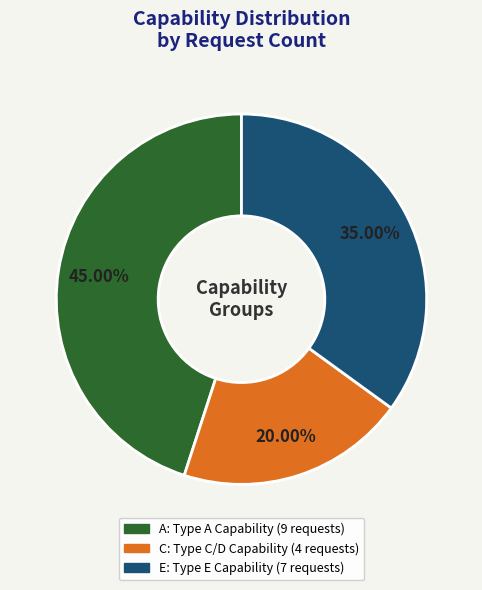

Count the number of slices in the pie.

3